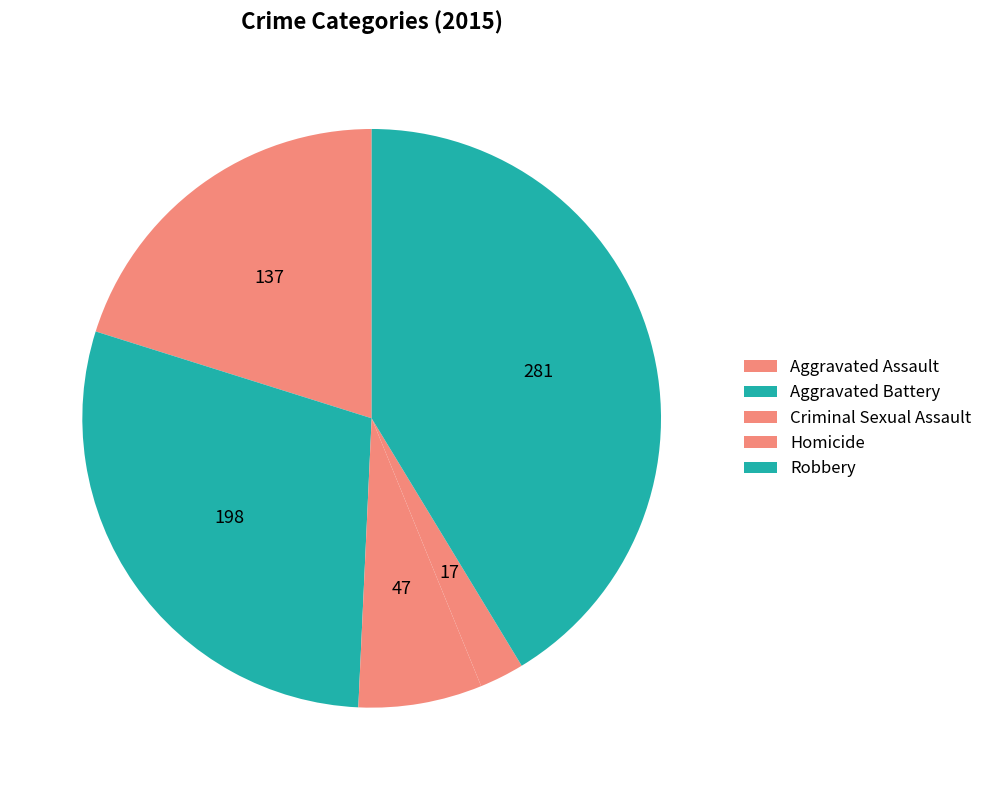

Is there a majority slice in this chart?

No